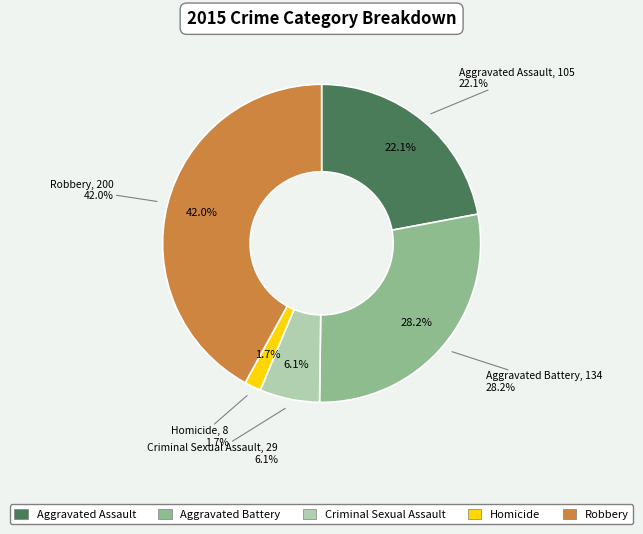

What is the change in value from Aggravated Assault to Criminal Sexual Assault?

-76